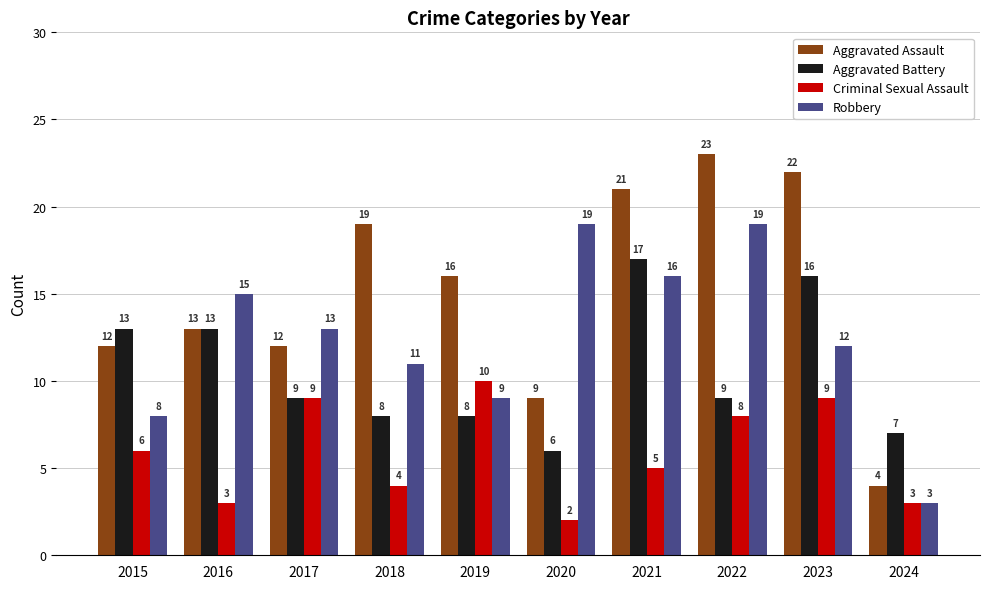

Which series changed the most between 2017 and 2023?

Aggravated Assault